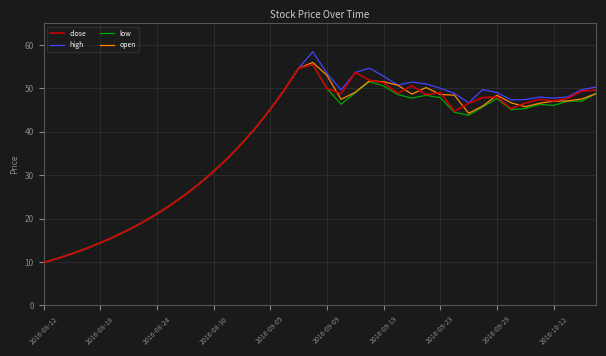

What is the minimum value shown in the chart?

9.8